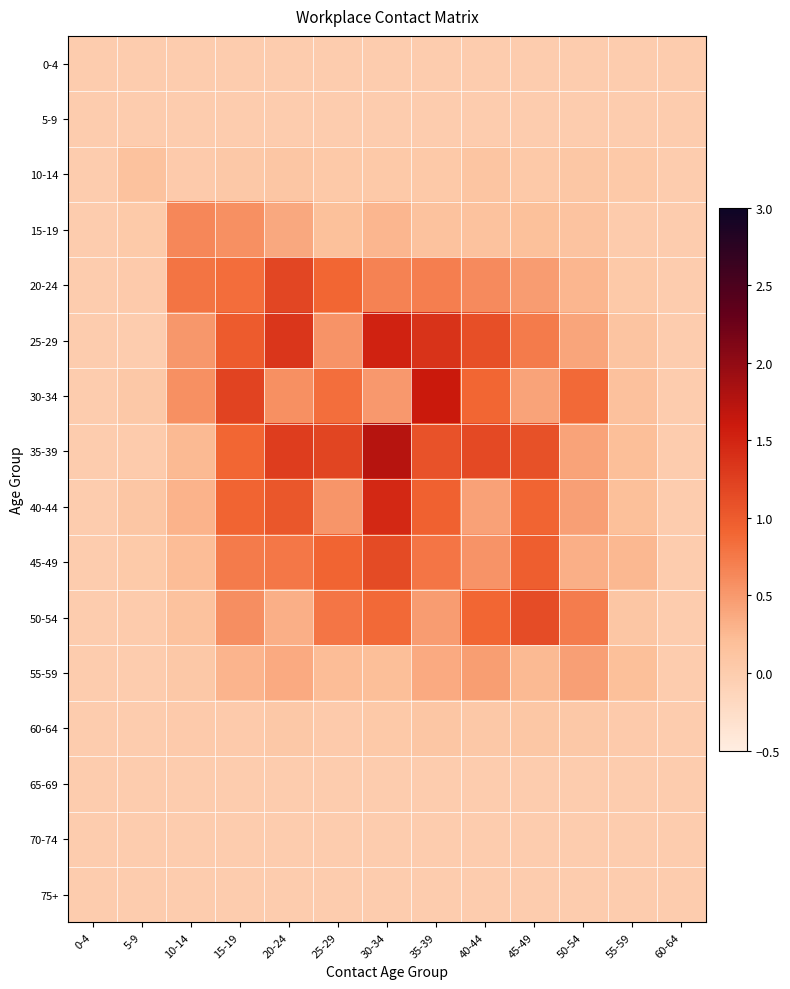

Reading right to left, transcribe all the data shown in this chart.

0-4: 60-64=0.0	55-59=0.0	50-54=0.0	45-49=0.0	40-44=0.0	35-39=0.0	30-34=0.0	25-29=0.0	20-24=0.0	15-19=0.0	10-14=0.0	5-9=0.0	0-4=0.0
5-9: 60-64=0.0	55-59=0.0	50-54=0.0	45-49=0.0	40-44=0.0	35-39=0.0	30-34=0.0	25-29=0.0	20-24=0.0	15-19=0.0	10-14=0.0	5-9=0.0	0-4=0.0
10-14: 60-64=0.0	55-59=0.1	50-54=0.1	45-49=0.1	40-44=0.1	35-39=0.1	30-34=0.1	25-29=0.1	20-24=0.1	15-19=0.1	10-14=0.0	5-9=0.1	0-4=0.0
15-19: 60-64=0.0	55-59=0.0	50-54=0.1	45-49=0.2	40-44=0.1	35-39=0.1	30-34=0.3	25-29=0.2	20-24=0.4	15-19=0.6	10-14=0.6	5-9=0.0	0-4=0.0
20-24: 60-64=0.0	55-59=0.1	50-54=0.3	45-49=0.5	40-44=0.6	35-39=0.7	30-34=0.7	25-29=0.9	20-24=1.2	15-19=0.8	10-14=0.8	5-9=0.0	0-4=0.0
25-29: 60-64=0.0	55-59=0.1	50-54=0.4	45-49=0.7	40-44=1.1	35-39=1.4	30-34=1.5	25-29=0.5	20-24=1.3	15-19=1.0	10-14=0.5	5-9=0.0	0-4=0.0
30-34: 60-64=0.0	55-59=0.2	50-54=0.9	45-49=0.4	40-44=0.9	35-39=1.6	30-34=0.5	25-29=0.8	20-24=0.6	15-19=1.2	10-14=0.6	5-9=0.1	0-4=0.0
35-39: 60-64=0.0	55-59=0.2	50-54=0.4	45-49=1.1	40-44=1.2	35-39=1.1	30-34=1.8	25-29=1.2	20-24=1.3	15-19=0.9	10-14=0.2	5-9=0.0	0-4=0.0
40-44: 60-64=0.0	55-59=0.2	50-54=0.4	45-49=0.9	40-44=0.4	35-39=0.9	30-34=1.5	25-29=0.5	20-24=1.0	15-19=0.9	10-14=0.3	5-9=0.1	0-4=0.0
45-49: 60-64=0.0	55-59=0.3	50-54=0.3	45-49=1.0	40-44=0.6	35-39=0.8	30-34=1.1	25-29=0.9	20-24=0.8	15-19=0.7	10-14=0.2	5-9=0.0	0-4=0.0
50-54: 60-64=0.0	55-59=0.1	50-54=0.7	45-49=1.1	40-44=0.9	35-39=0.5	30-34=0.9	25-29=0.8	20-24=0.3	15-19=0.6	10-14=0.1	5-9=0.0	0-4=0.0
55-59: 60-64=0.0	55-59=0.2	50-54=0.5	45-49=0.2	40-44=0.5	35-39=0.4	30-34=0.2	25-29=0.2	20-24=0.4	15-19=0.3	10-14=0.1	5-9=0.0	0-4=0.0
60-64: 60-64=0.0	55-59=0.0	50-54=0.1	45-49=0.1	40-44=0.1	35-39=0.1	30-34=0.0	25-29=0.0	20-24=0.1	15-19=0.0	10-14=0.0	5-9=0.0	0-4=0.0
65-69: 60-64=0.0	55-59=0.0	50-54=0.0	45-49=0.0	40-44=0.0	35-39=0.0	30-34=0.0	25-29=0.0	20-24=0.0	15-19=0.0	10-14=0.0	5-9=0.0	0-4=0.0
70-74: 60-64=0.0	55-59=0.0	50-54=0.0	45-49=0.0	40-44=0.0	35-39=0.0	30-34=0.0	25-29=0.0	20-24=0.0	15-19=0.0	10-14=0.0	5-9=0.0	0-4=0.0
75+: 60-64=0.0	55-59=0.0	50-54=0.0	45-49=0.0	40-44=0.0	35-39=0.0	30-34=0.0	25-29=0.0	20-24=0.0	15-19=0.0	10-14=0.0	5-9=0.0	0-4=0.0